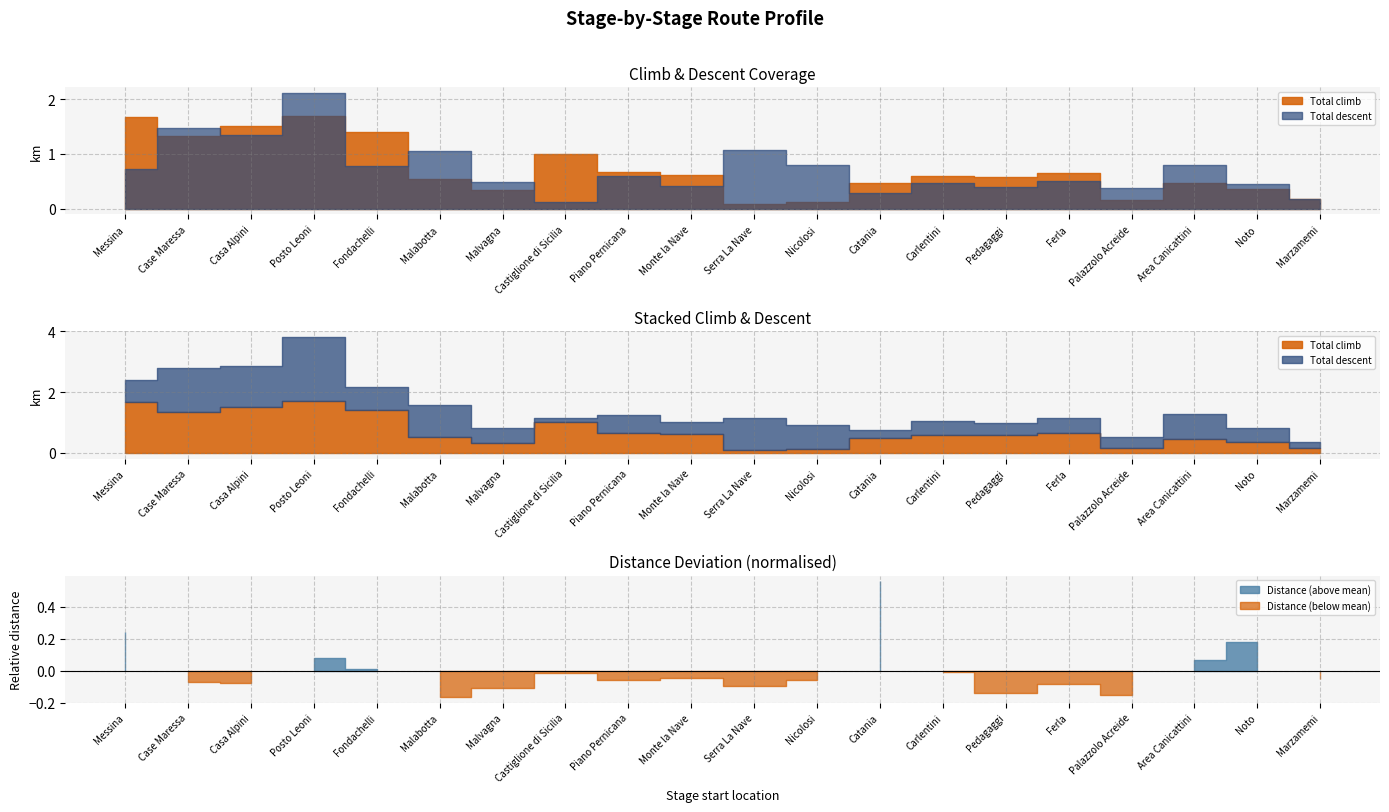

Reading left to right, extract all data points from this chart.

Total climb: Messina=1.7	Case Maressa=1.3	Casa Alpini=1.5	Posto Leoni=1.7	Fondachelli=1.4	Malabotta=0.5	Malvagna=0.3	Castiglione di Sicilia=1.0	Piano Pernicana=0.7	Monte la Nave=0.6	Serra La Nave=0.1	Nicolosi=0.1	Catania=0.5	Carlentini=0.6	Pedagaggi=0.6	Ferla=0.6	Palazzolo Acreide=0.1	Area Canicattini=0.5	Noto=0.4	Marzamemi=0.2
Total descent: Messina=0.7	Case Maressa=1.5	Casa Alpini=1.3	Posto Leoni=2.1	Fondachelli=0.8	Malabotta=1.1	Malvagna=0.5	Castiglione di Sicilia=0.1	Piano Pernicana=0.6	Monte la Nave=0.4	Serra La Nave=1.1	Nicolosi=0.8	Catania=0.3	Carlentini=0.5	Pedagaggi=0.4	Ferla=0.5	Palazzolo Acreide=0.4	Area Canicattini=0.8	Noto=0.5	Marzamemi=0.2
Distance: Messina=29.4	Case Maressa=15.9	Casa Alpini=15.6	Posto Leoni=22.5	Fondachelli=19.5	Malabotta=11.9	Malvagna=14.2	Castiglione di Sicilia=18.3	Piano Pernicana=16.5	Monte la Nave=16.9	Serra La Nave=14.8	Nicolosi=16.5	Catania=43.0	Carlentini=18.5	Pedagaggi=12.9	Ferla=15.4	Palazzolo Acreide=12.4	Area Canicattini=21.9	Noto=26.6	Marzamemi=16.6